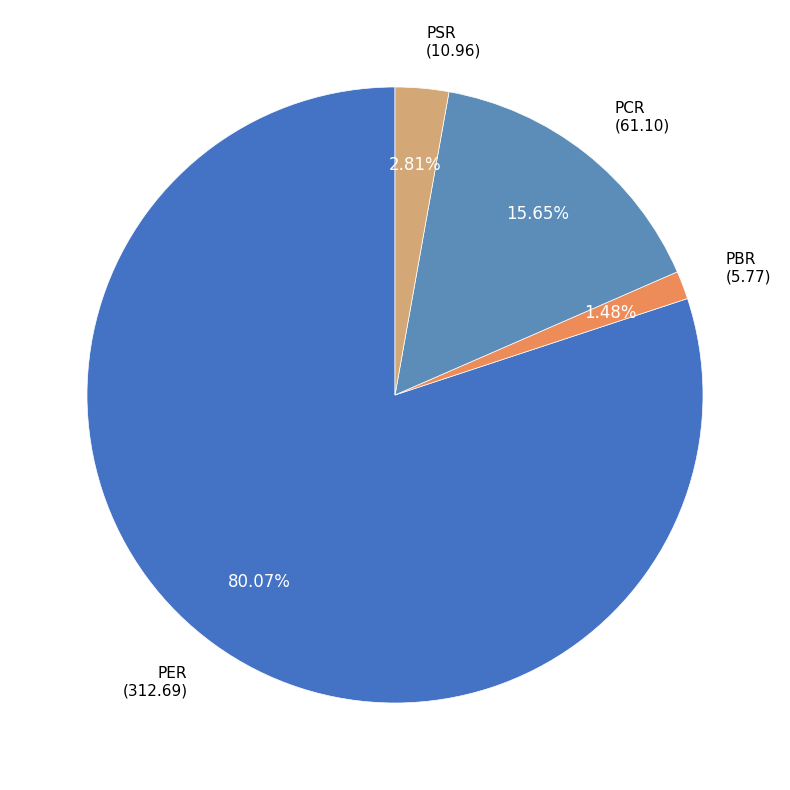

Rank the categories by value from lowest to highest.

PBR, PSR, PCR, PER